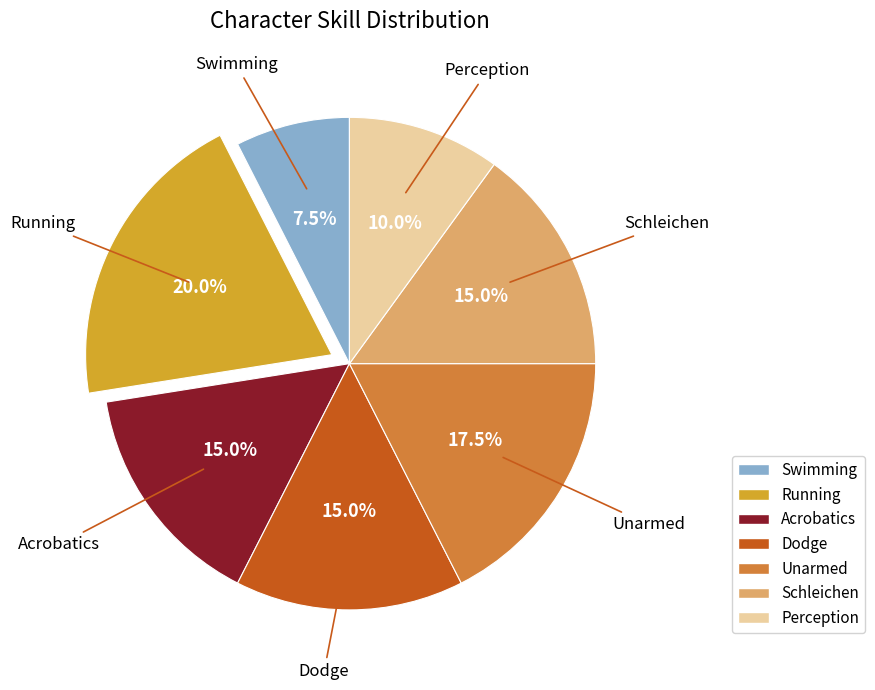

To the nearest percent, what is the difference between the Unarmed and Swimming slice percentages?

10%